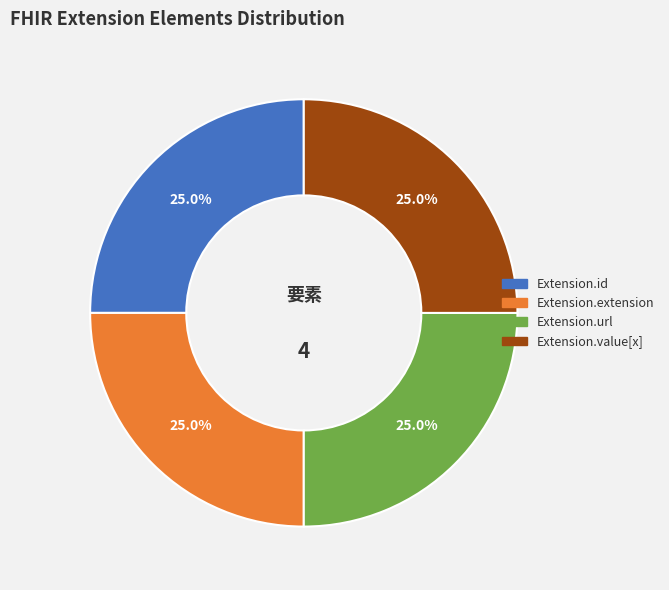

Combined, what portion of the pie is Extension.url and Extension.value[x]?

50.0%